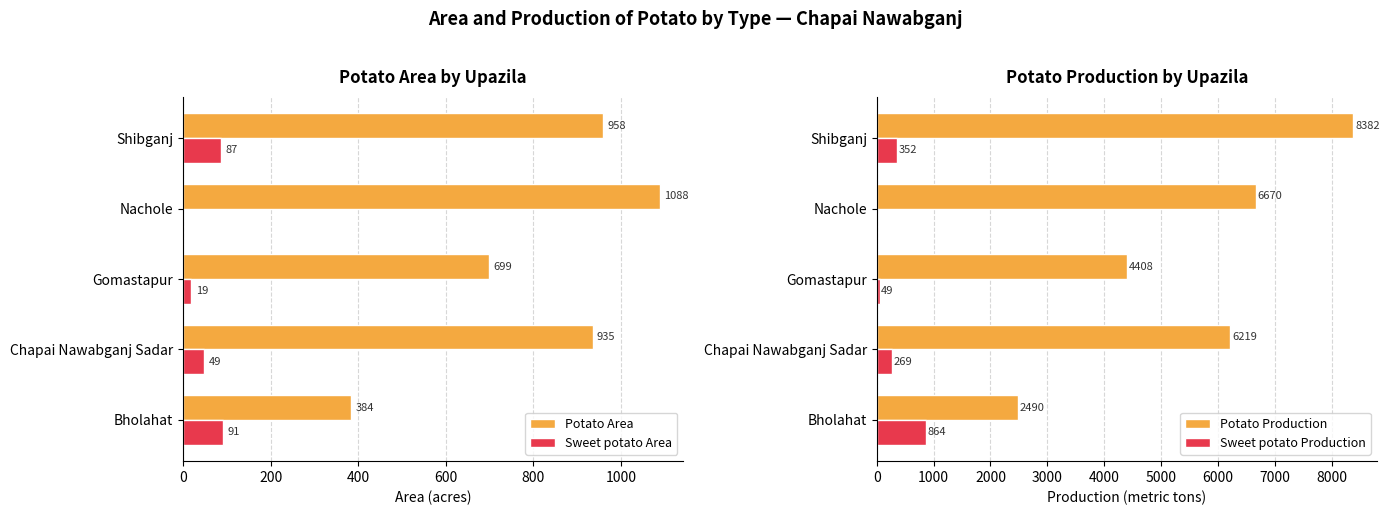

True or false: Sweet potato Production has a value of 864 at Bholahat.

True